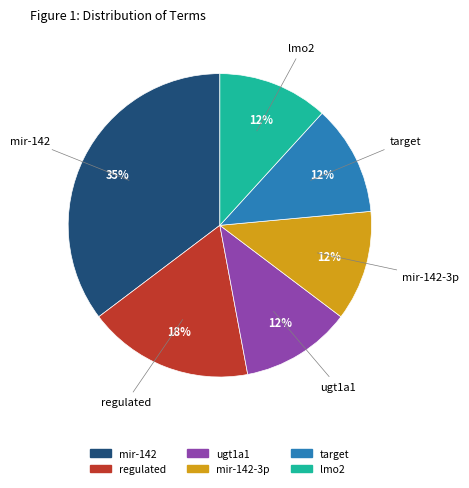

To the nearest percent, what is the average slice percentage?

17%